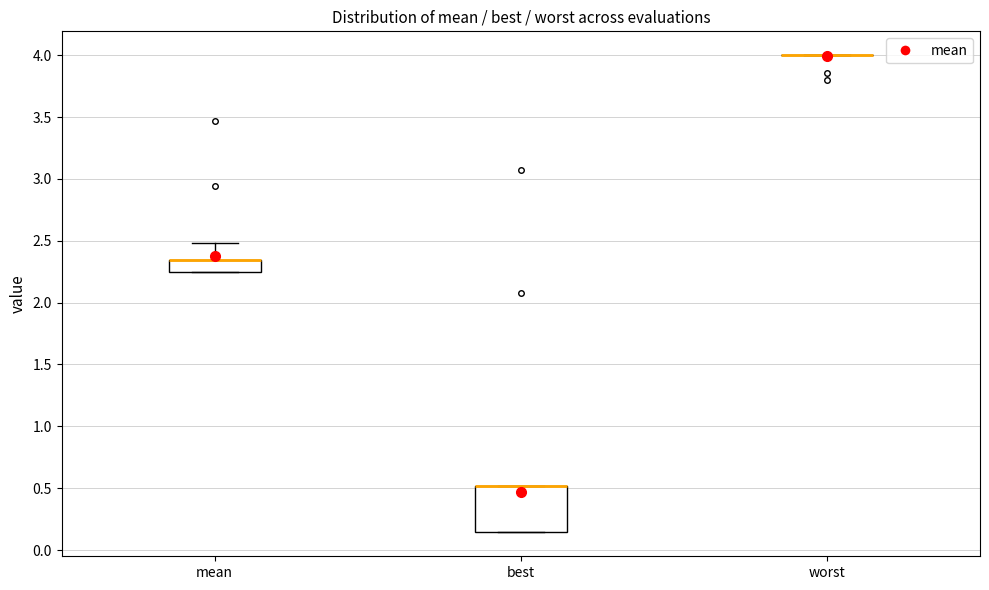

Comparing the boxes themselves (not the whiskers), which one is the tallest?

best